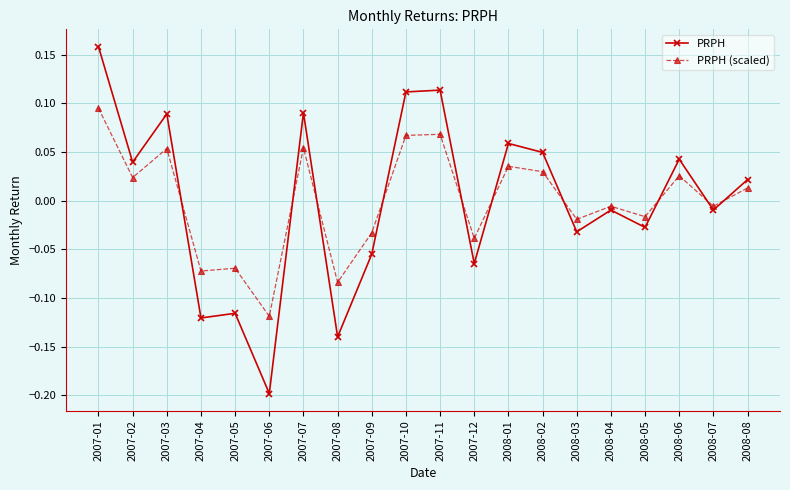

Where does the PRPH (scaled) series first go above 0?

2007-01